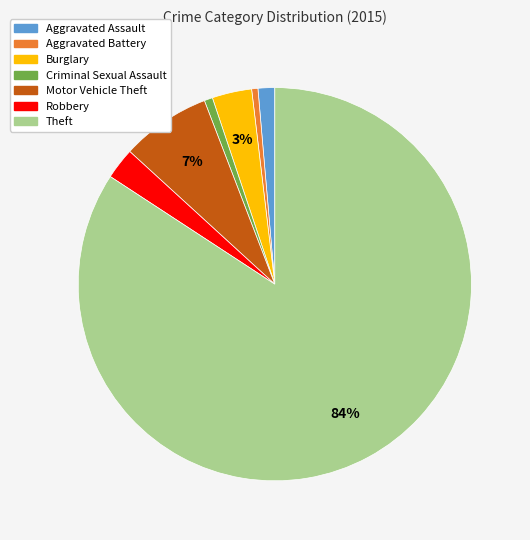

Is the sum of Criminal Sexual Assault and Robbery greater than half?

No